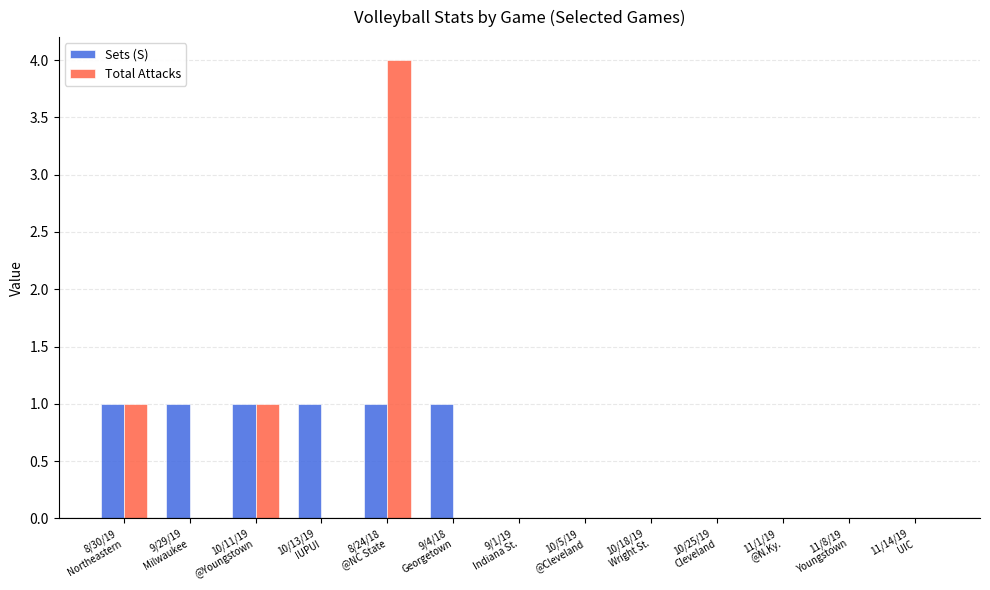

What is the maximum value for Sets (S)?

1